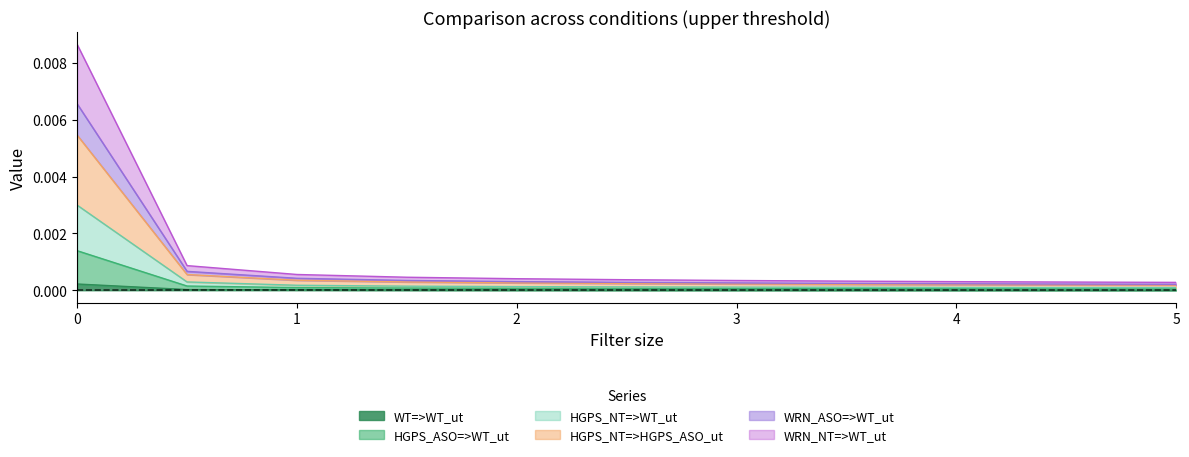

True or false: WRN_ASO=>WT_ut and WT=>WT_ut cross at least once.

False